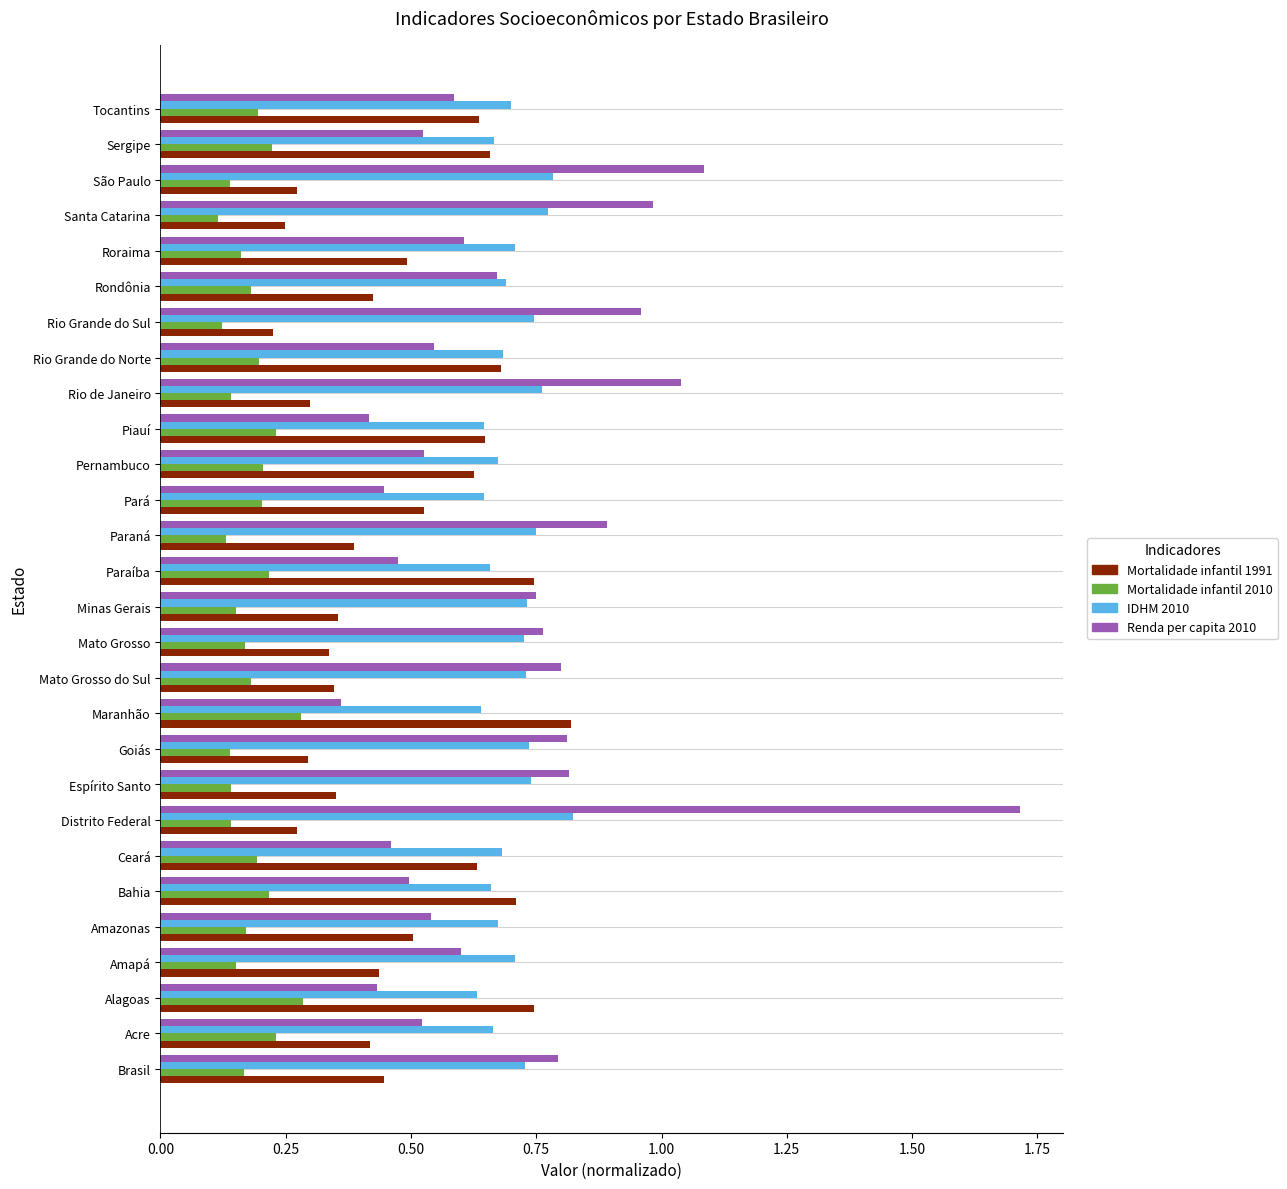

How many distinct data groups are displayed?

4